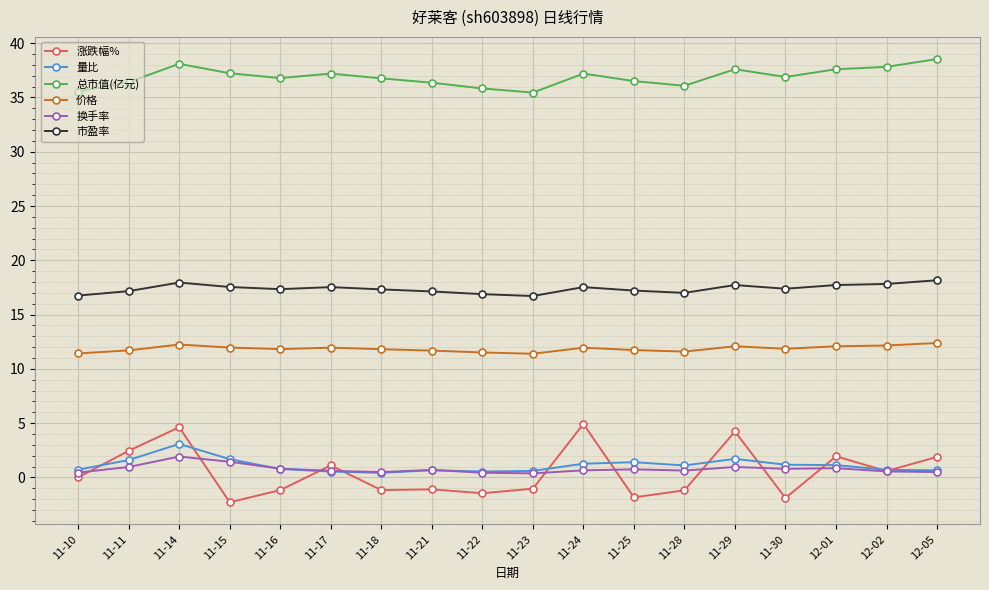

What is the label of the 16th point from the left?

12-01